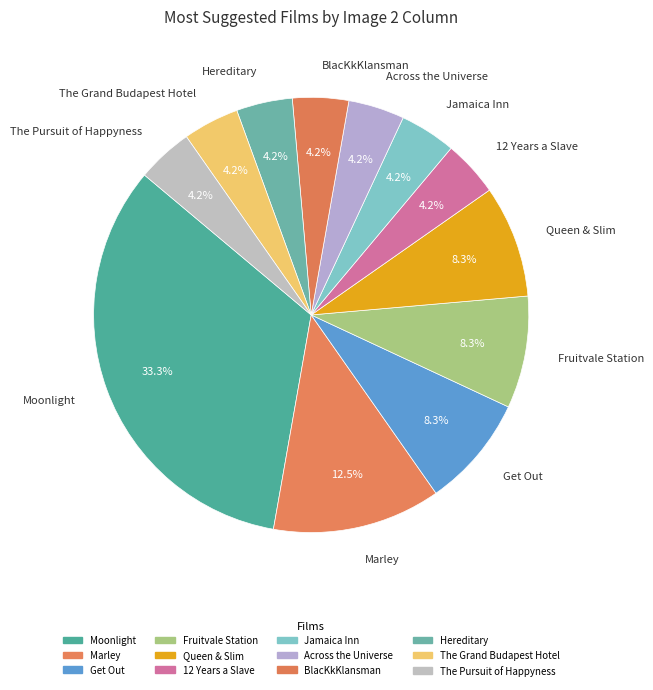

To the nearest percent, what portion does Across the Universe represent?

4%